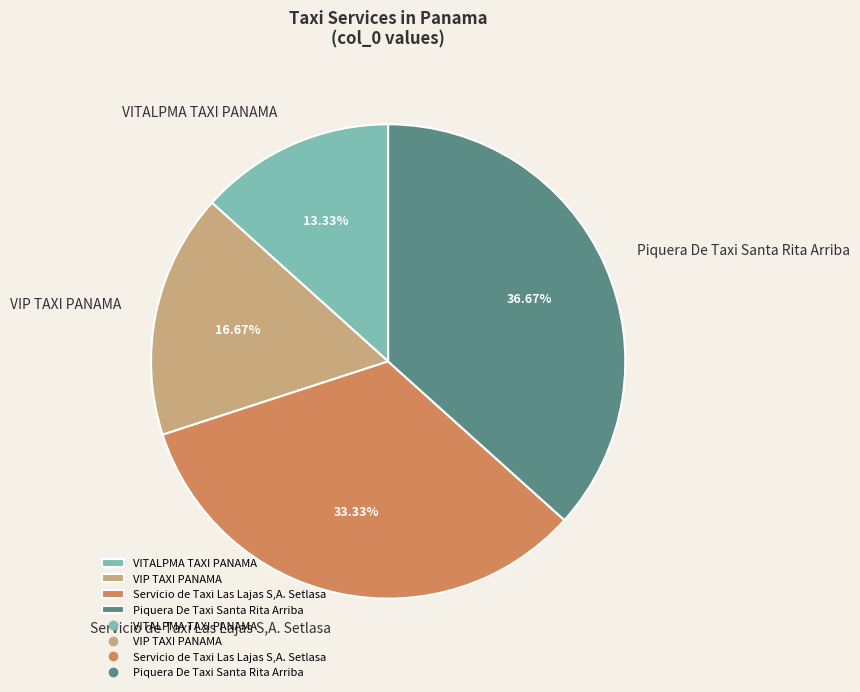

To the nearest percent, what is the difference between the Piquera De Taxi Santa Rita Arriba and Servicio de Taxi Las Lajas S,A. Setlasa slice percentages?

3%